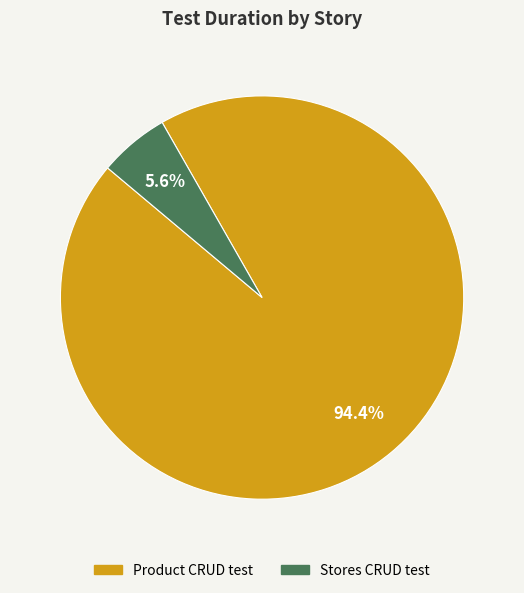

Count the number of slices in the pie.

2